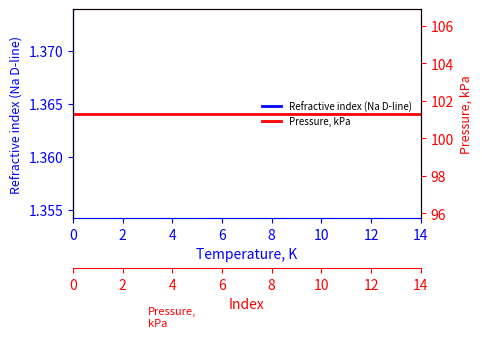

Count the Refractive index (Na D-line) values in the range 1 to 2.

15